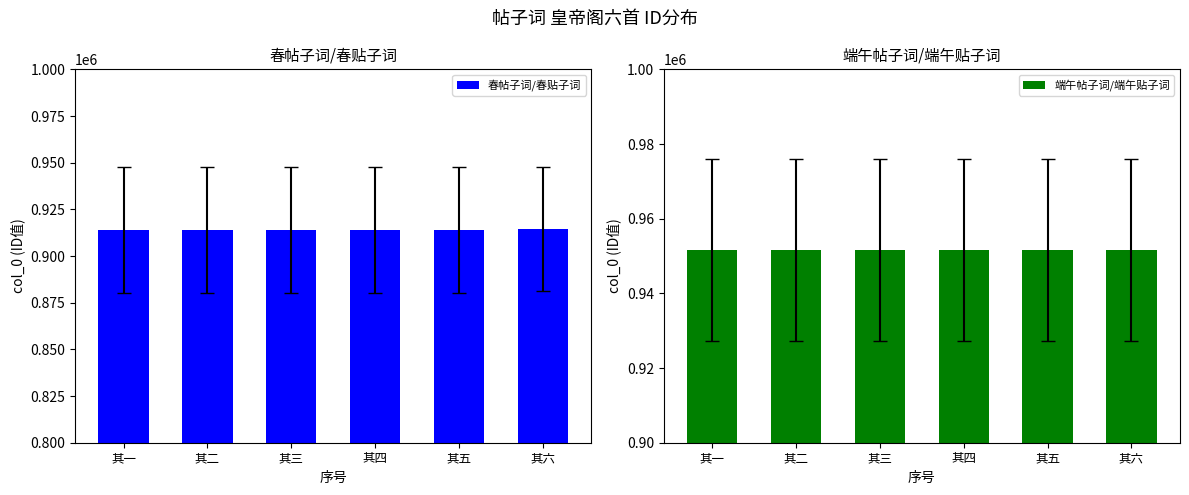

Between 其三 and 其五, which is larger?

其五